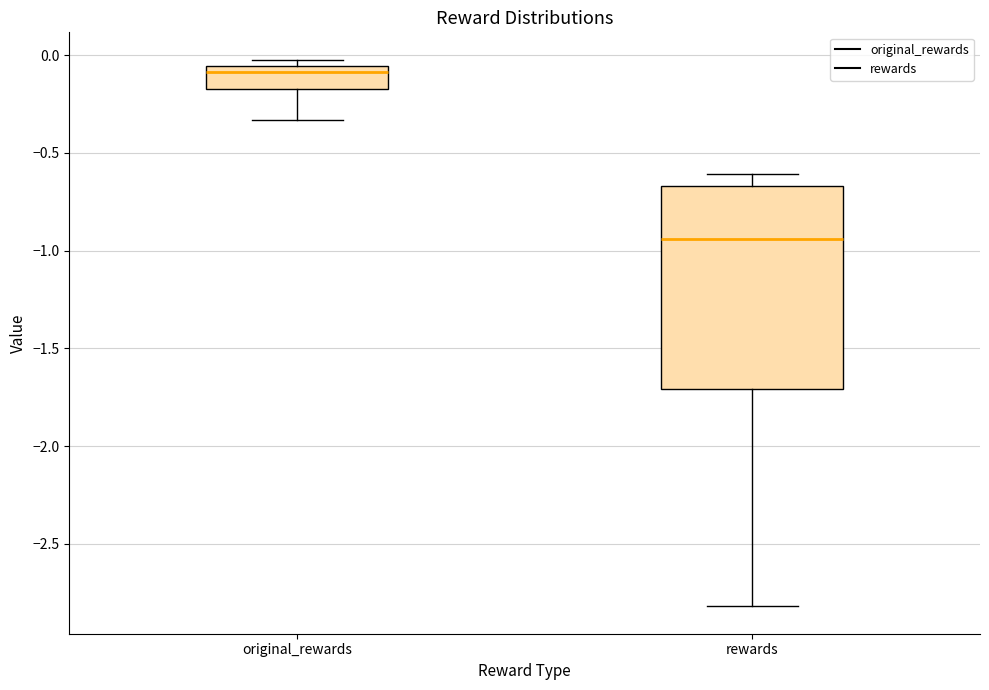

Reading left to right, read every box against the y-axis: the position of its median line, the range the box covers, and the ends of its whiskers. The values are not printed on the chart, so give them approximately, as read against the axis.

original_rewards: median -0.10, box -0.15 to -0.05, whiskers -0.35 to 0.00
rewards: median -0.95, box -1.70 to -0.65, whiskers -2.80 to -0.60